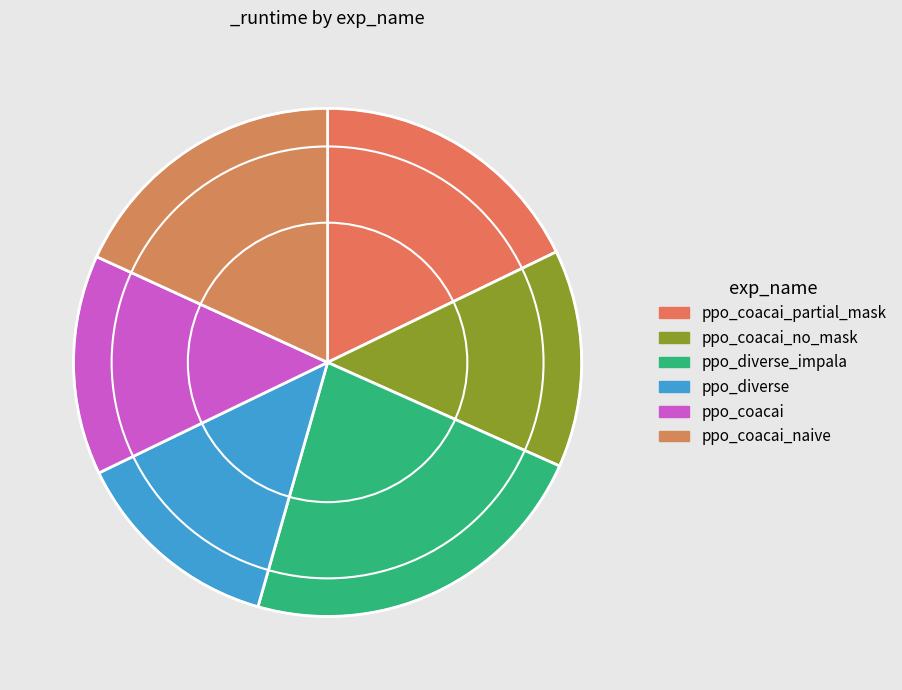

How many slices are in this pie chart?

6